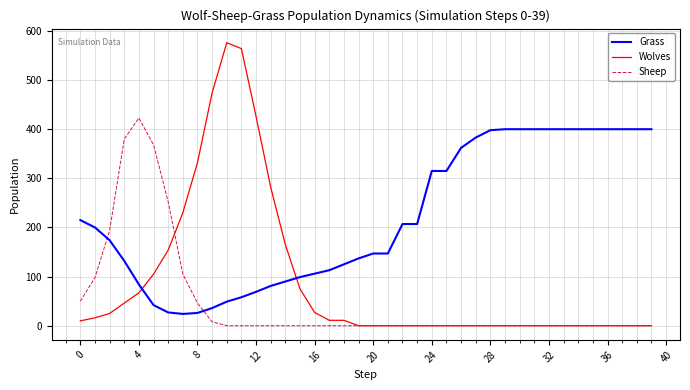

What is the maximum value for Wolves?

576